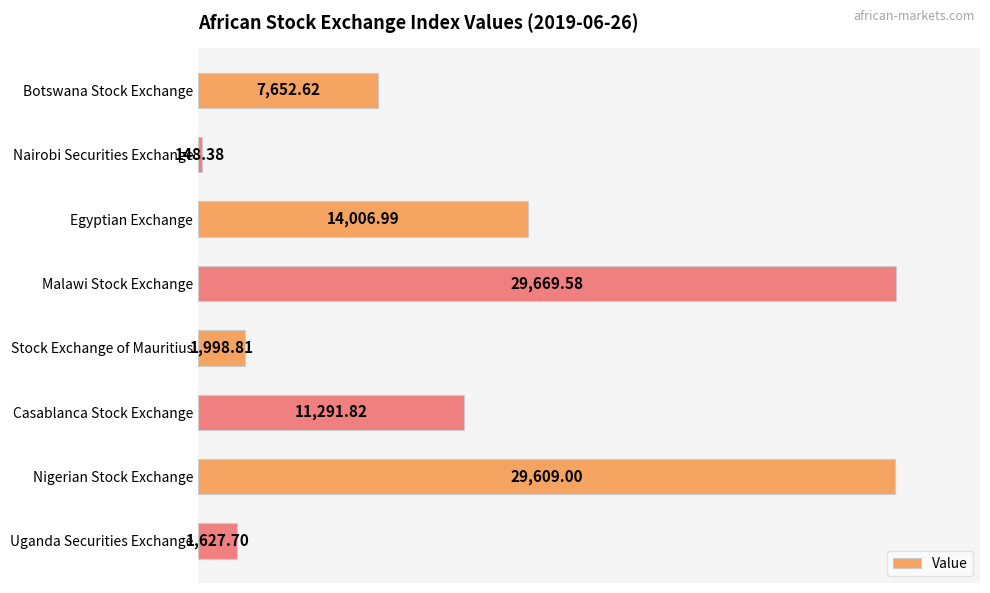

List the labels in order of value, smallest first.

Nairobi Securities Exchange, Uganda Securities Exchange, Stock Exchange of Mauritius, Botswana Stock Exchange, Casablanca Stock Exchange, Egyptian Exchange, Nigerian Stock Exchange, Malawi Stock Exchange